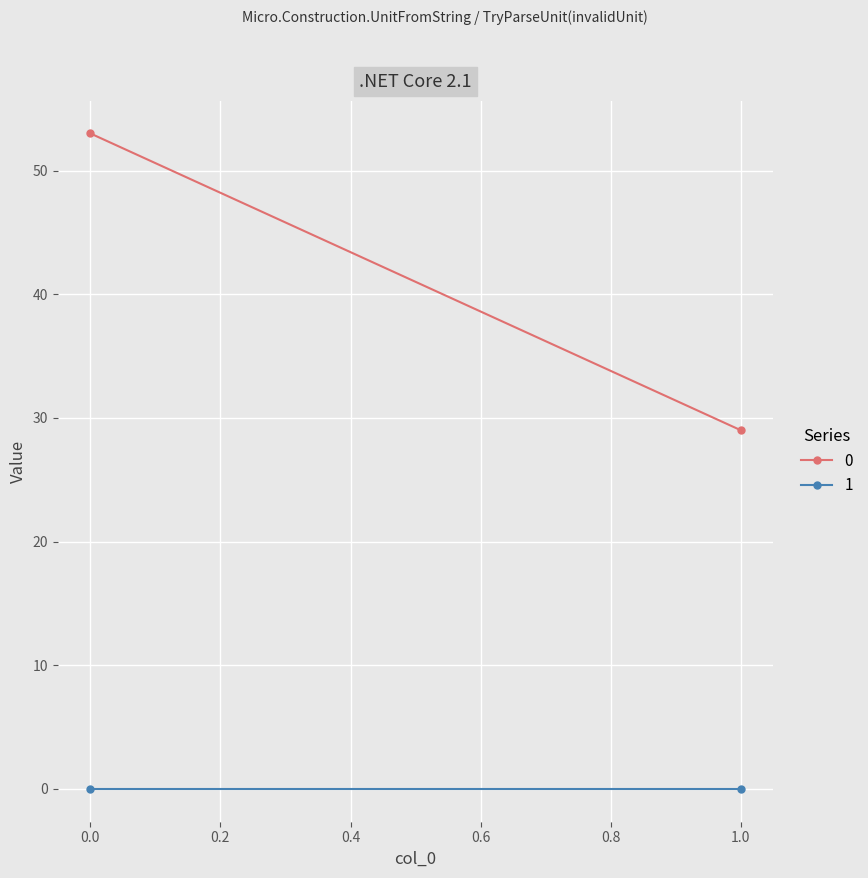

The value of 0 at 1 is 16. True or false?

False